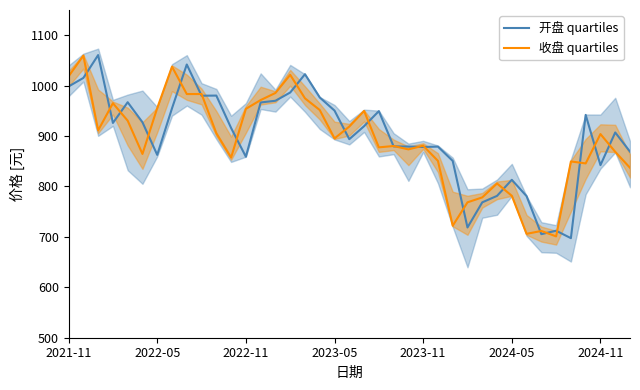

What is the minimum value for 收盘 quartiles?

701.0